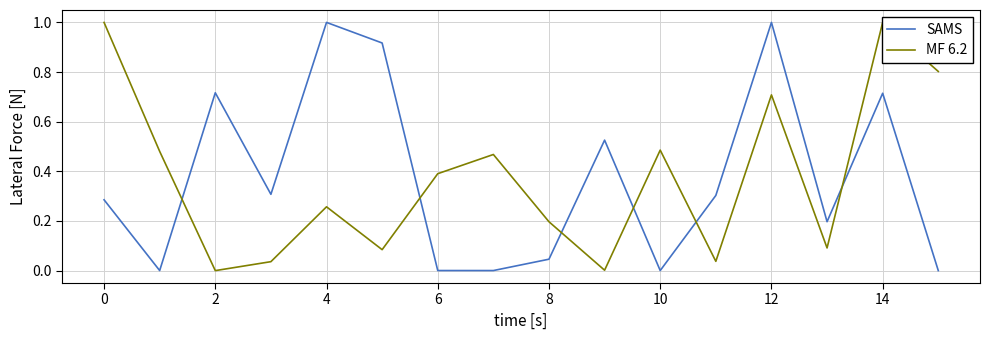

Rank the series by their maximum value, from lowest to highest.

MF 6.2, SAMS